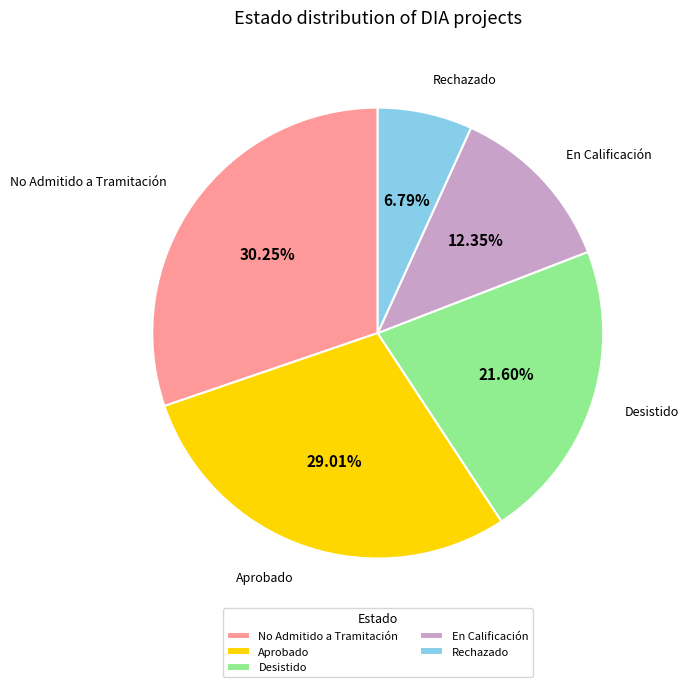

Is it true that En Calificación is 1% of the pie?

False